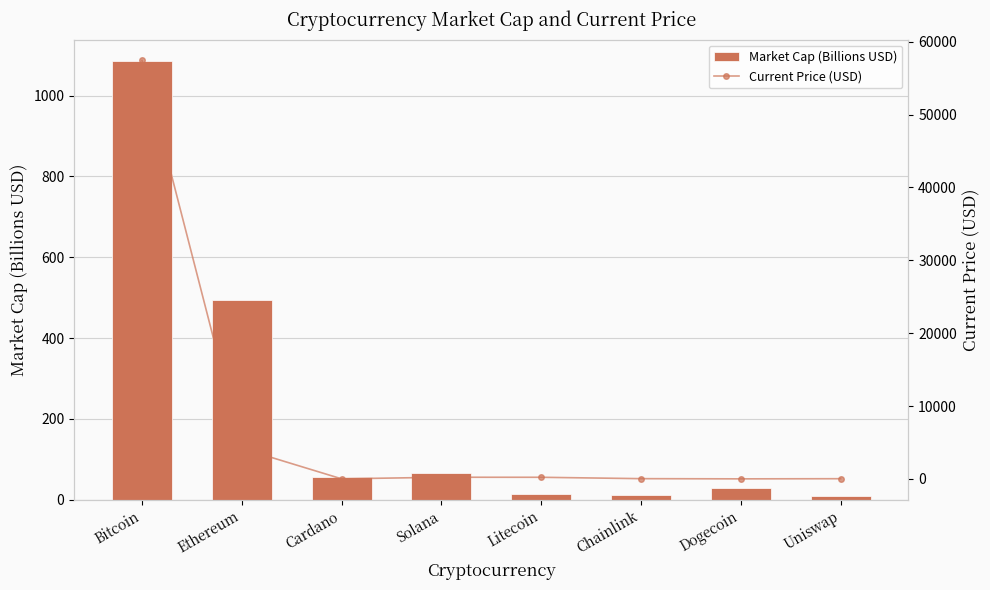

At which label does Market Cap (Billions USD) reach its minimum?

Uniswap